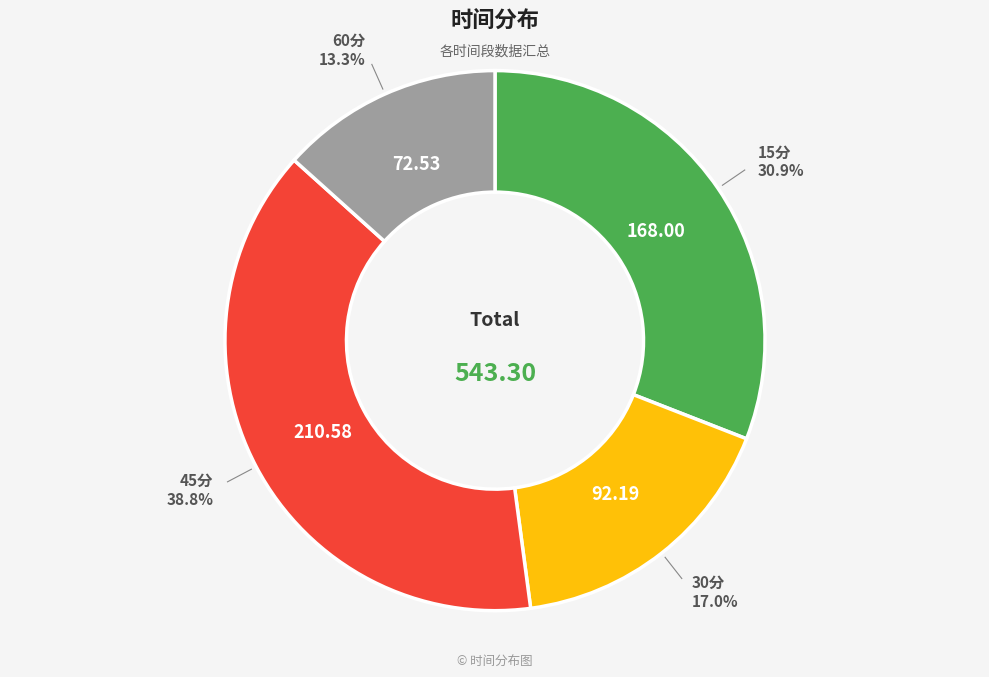

How much of the chart is everything except 15分?

69.1%